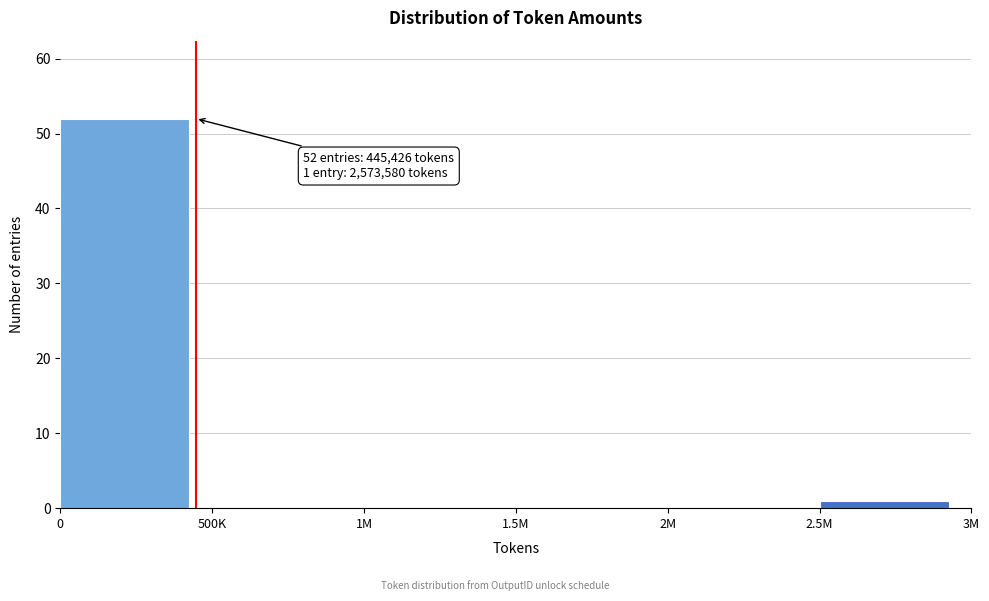

Reading left to right, list all the values displayed in this chart.

0=52	500K=0	1M=0	1.5M=0	2M=0	2.5M=1